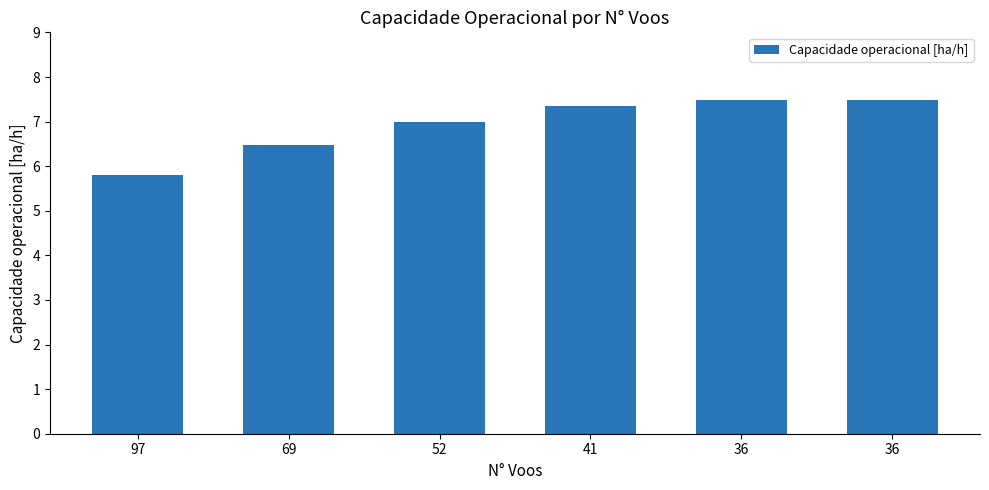

What is the sum of all values?

41.6